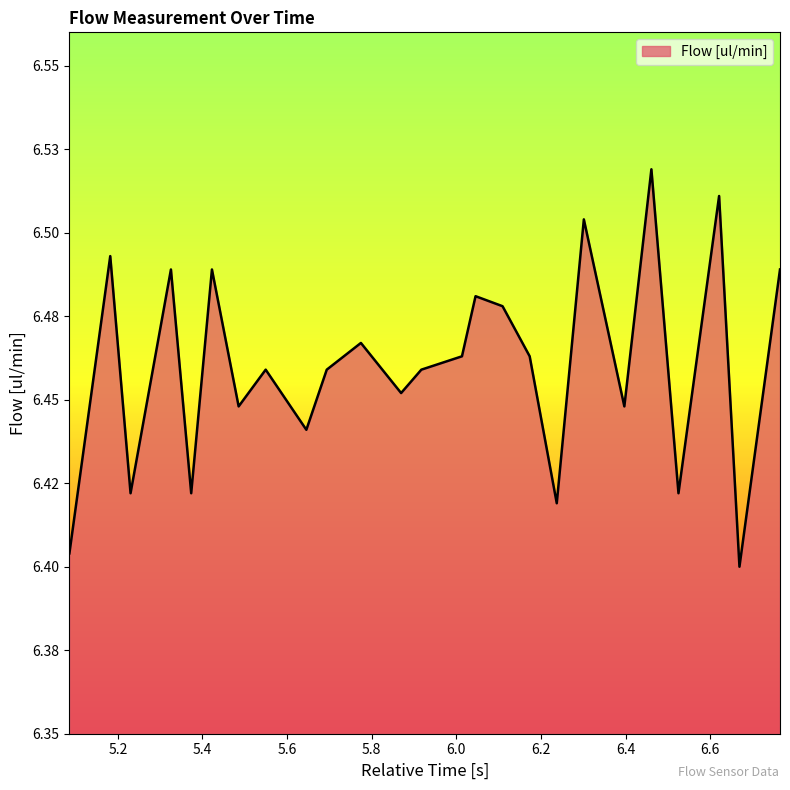

At which category does the data reach its first local valley?

5.23